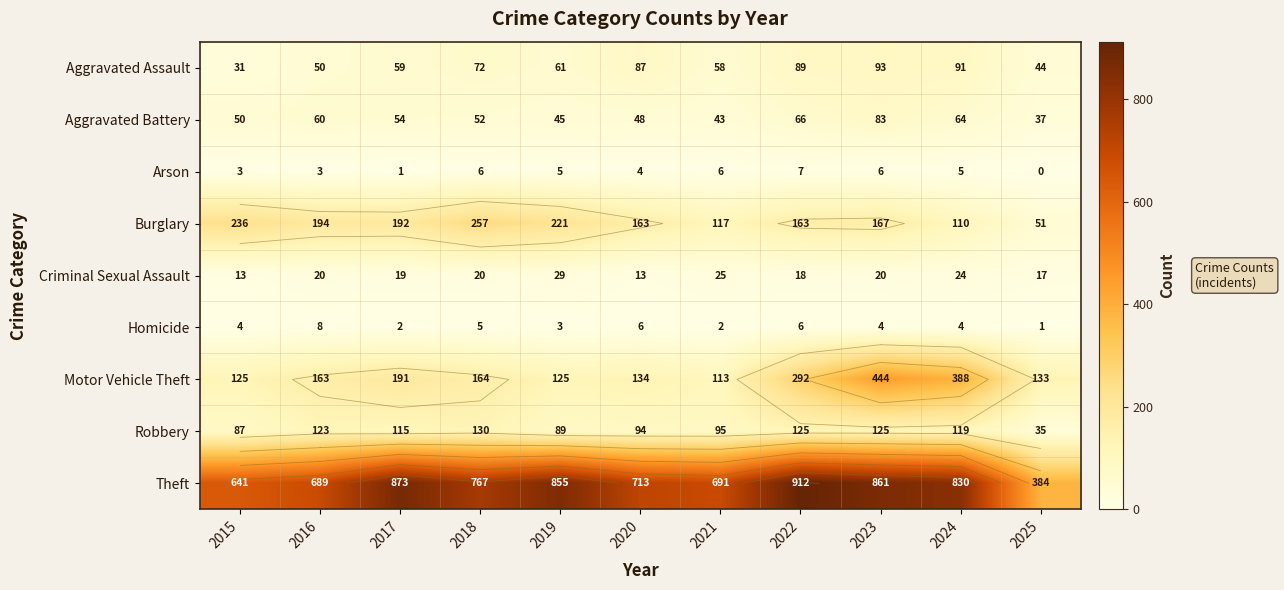

Read the Theft value at 2024, to the nearest 10.

830